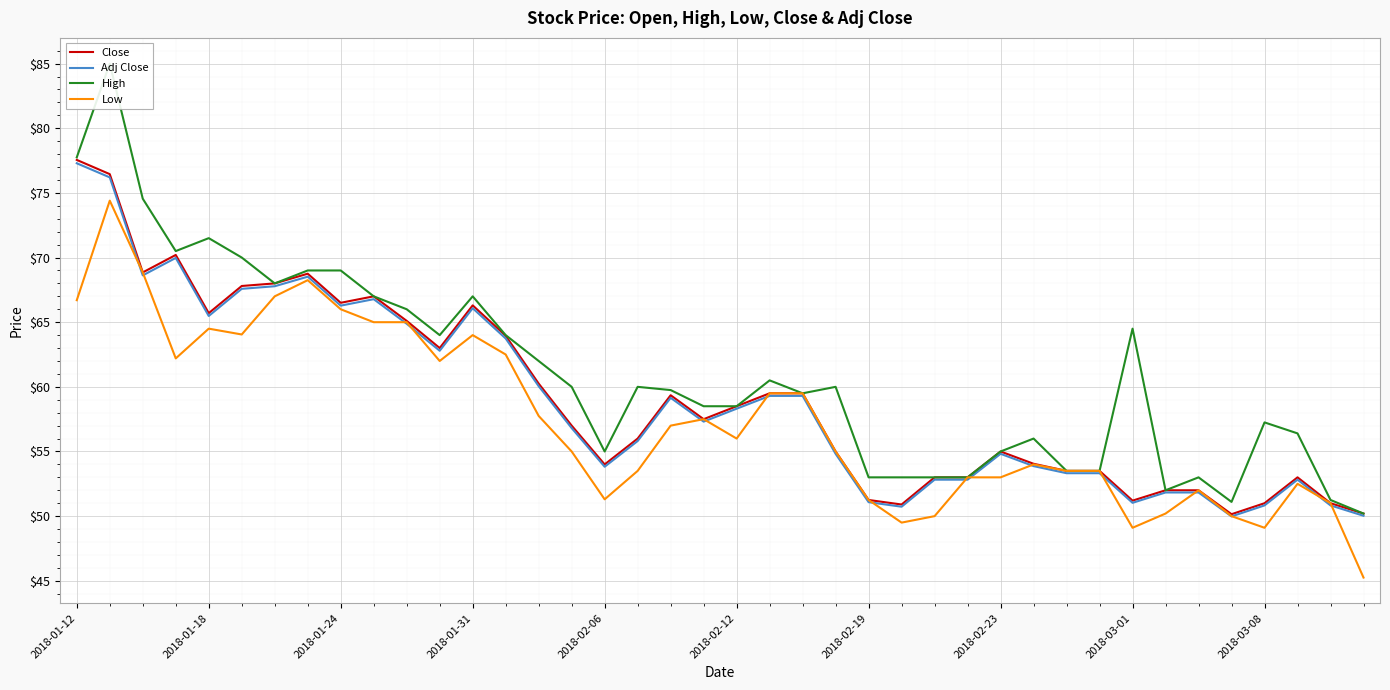

In High, how many points are lower than both neighbors (excluding endpoints)?

7